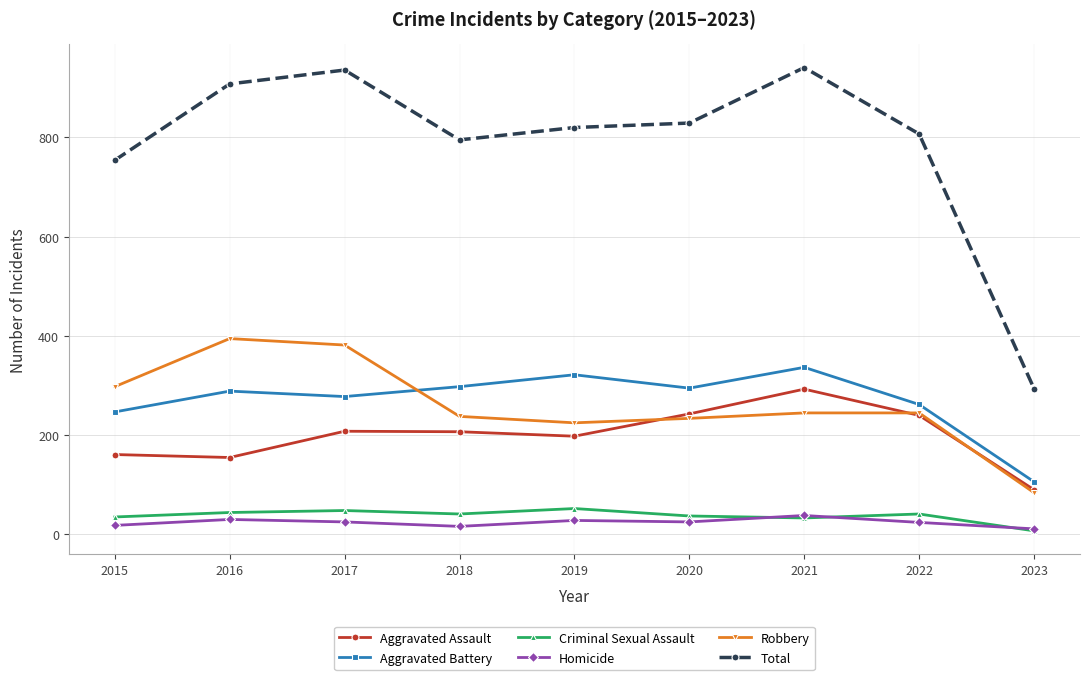

How many data points does each series have?

9